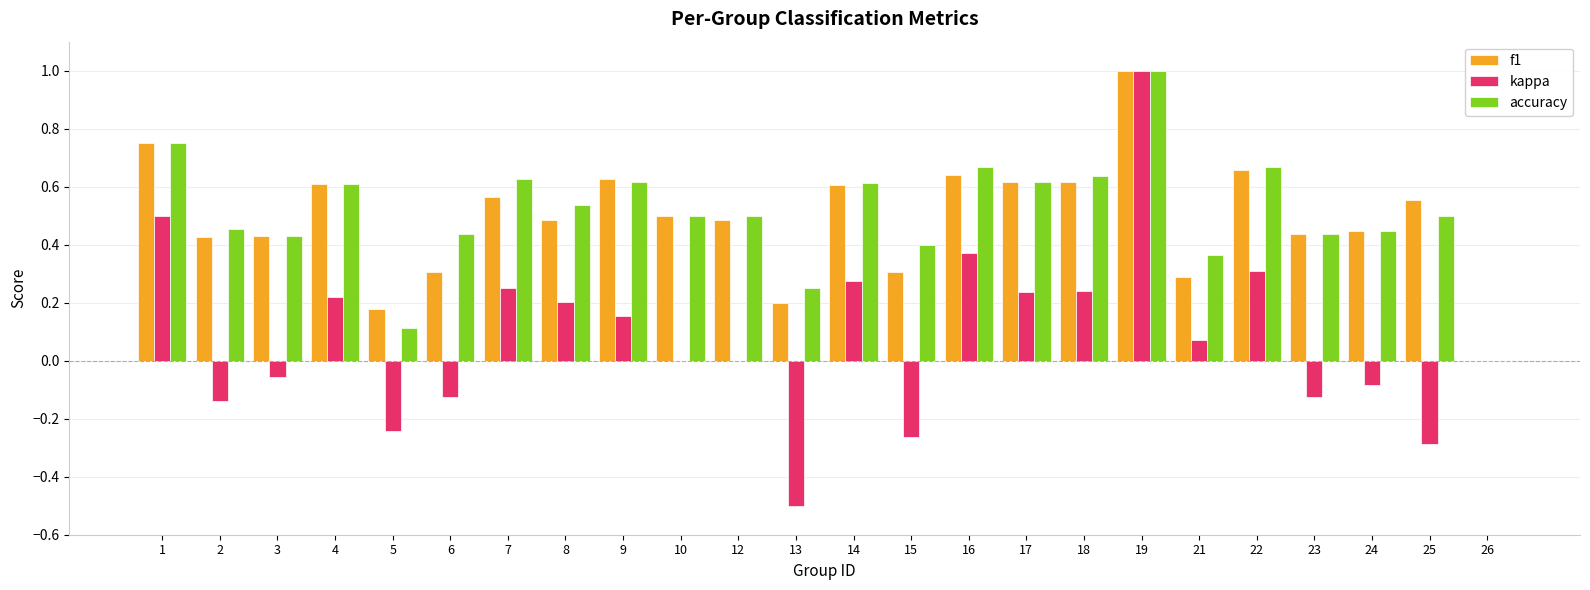

How many data points does each series have?

24